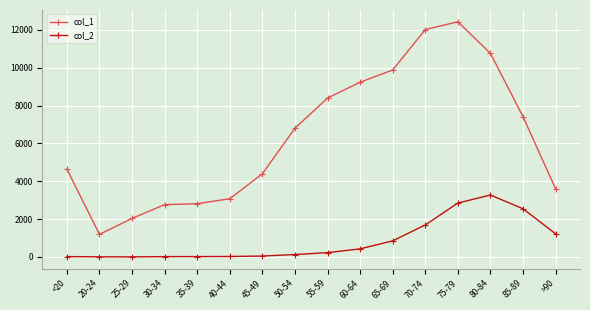

What is the difference between the highest and lowest values at 45-49?

4349